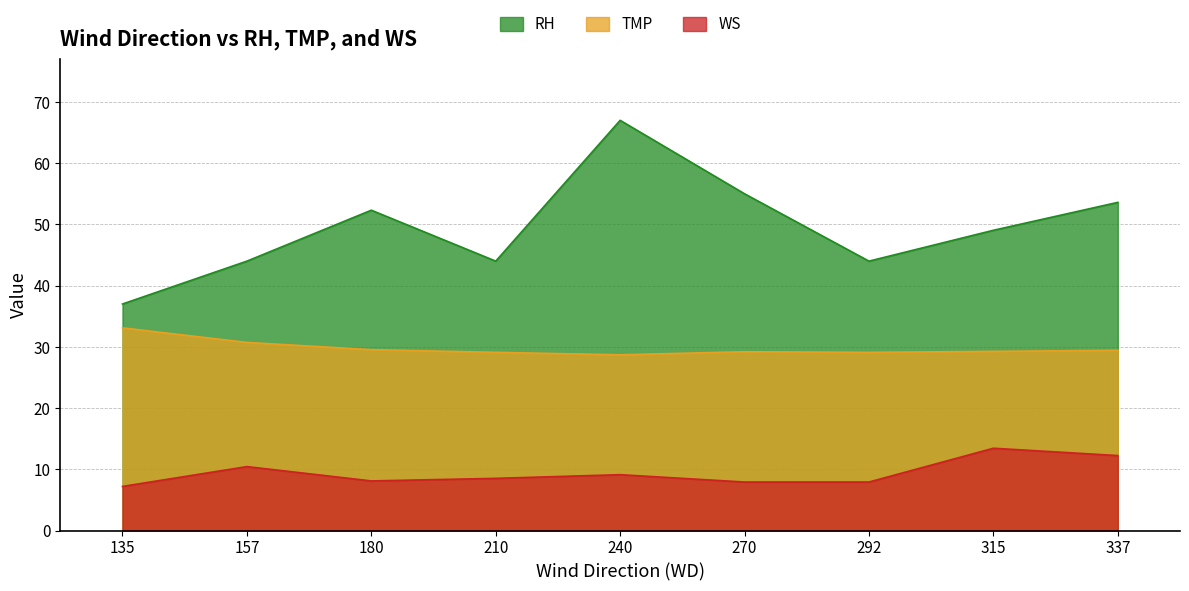

At which category does the chart reach its peak across all series?

240